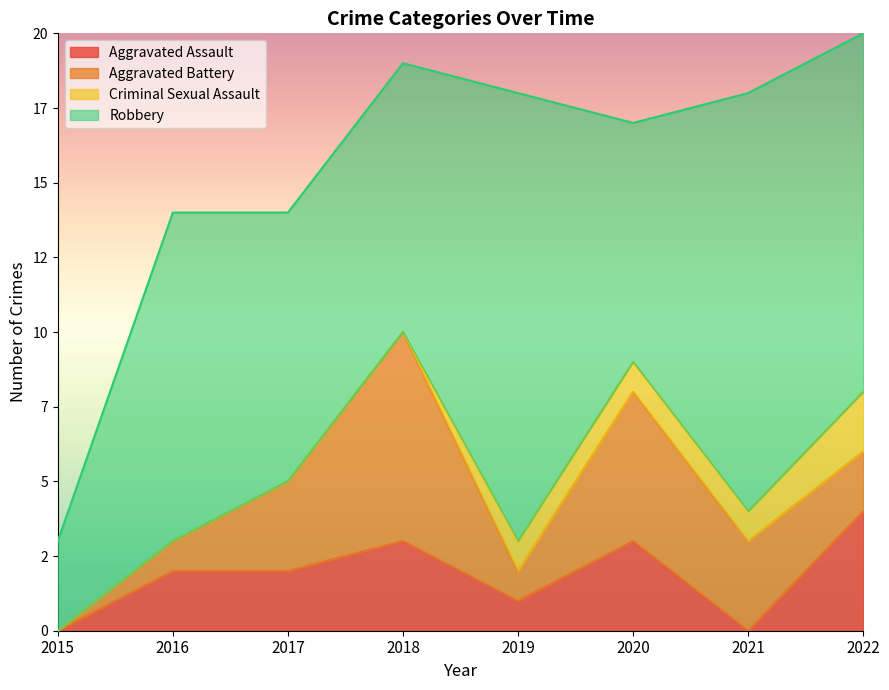

Reading left to right, list all the values displayed in this chart.

Aggravated Assault: 2015=0	2016=2	2017=2	2018=3	2019=1	2020=3	2021=0	2022=4
Aggravated Battery: 2015=0	2016=1	2017=3	2018=7	2019=1	2020=5	2021=3	2022=2
Criminal Sexual Assault: 2015=0	2016=0	2017=0	2018=0	2019=1	2020=1	2021=1	2022=2
Robbery: 2015=3	2016=11	2017=9	2018=9	2019=15	2020=8	2021=14	2022=12